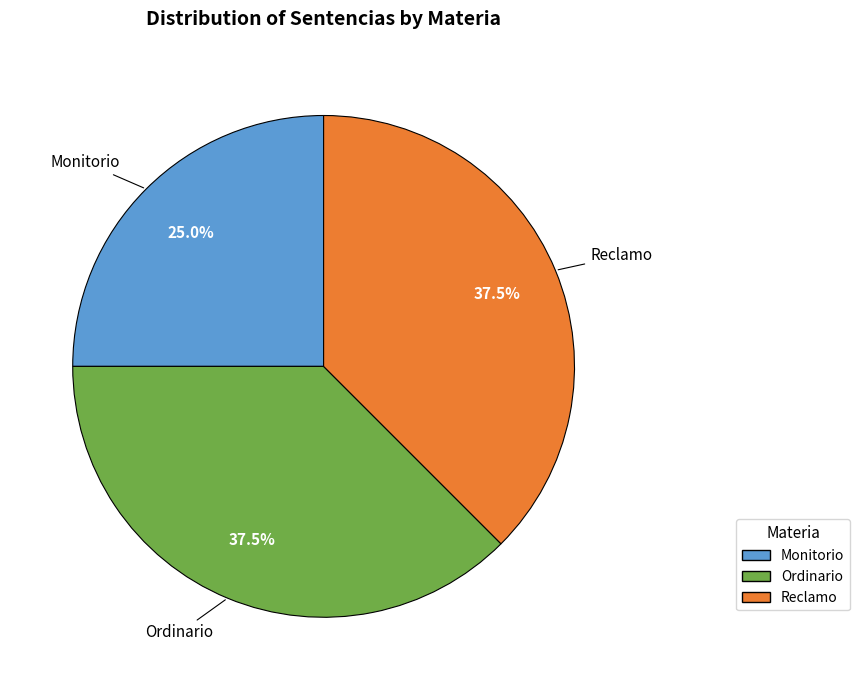

Which has a higher value, Reclamo or Monitorio?

Reclamo